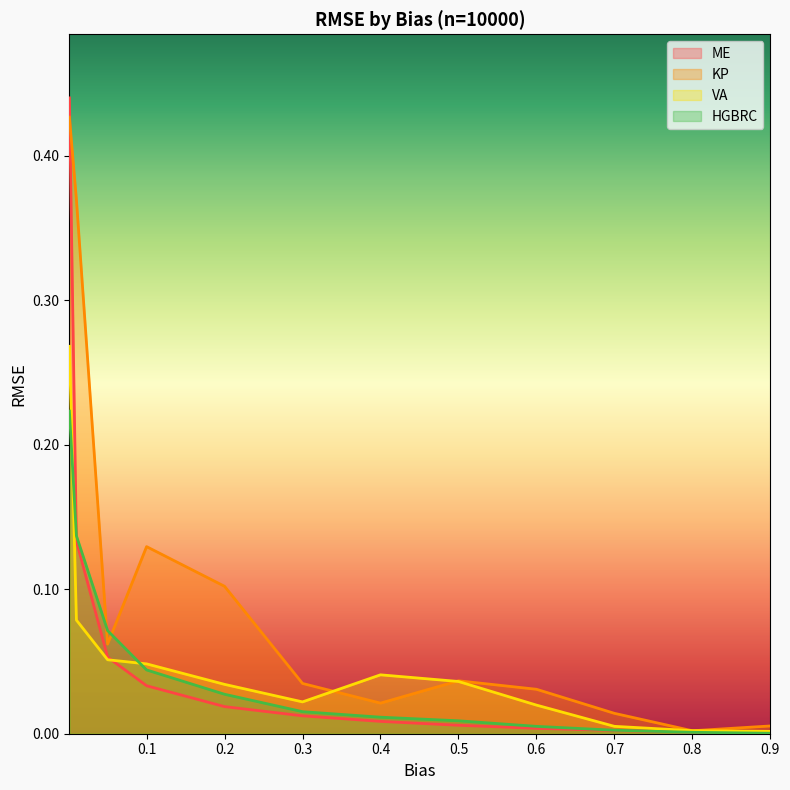

Which series changed the most between 0.1 and 0.8?

KP